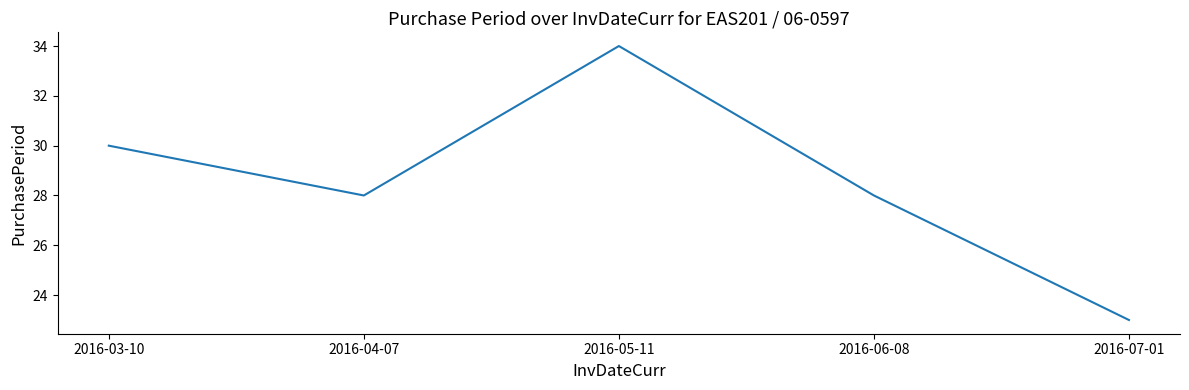

Approximately how many times larger is the value at 2016-07-01 compared to 2016-03-10?

0.8